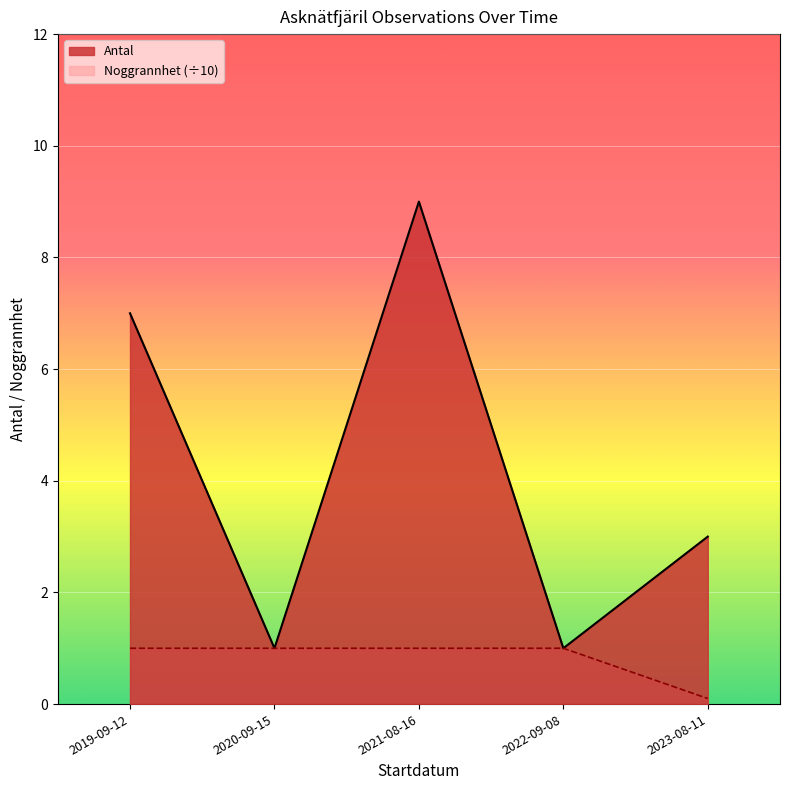

True or false: Noggrannhet has a value of 5 at 2021-08-16.

False